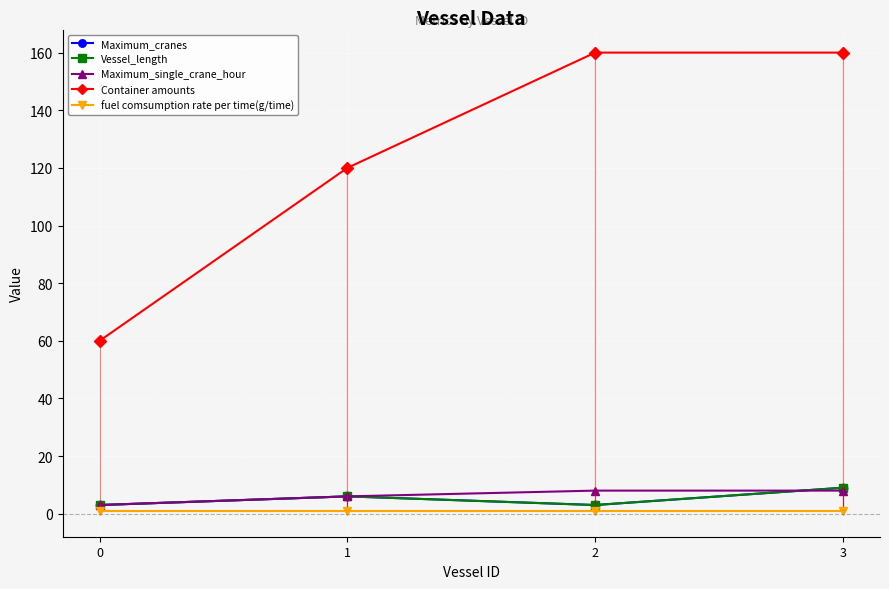

True or false: Container amounts has more than 1 points higher than both neighbors.

False